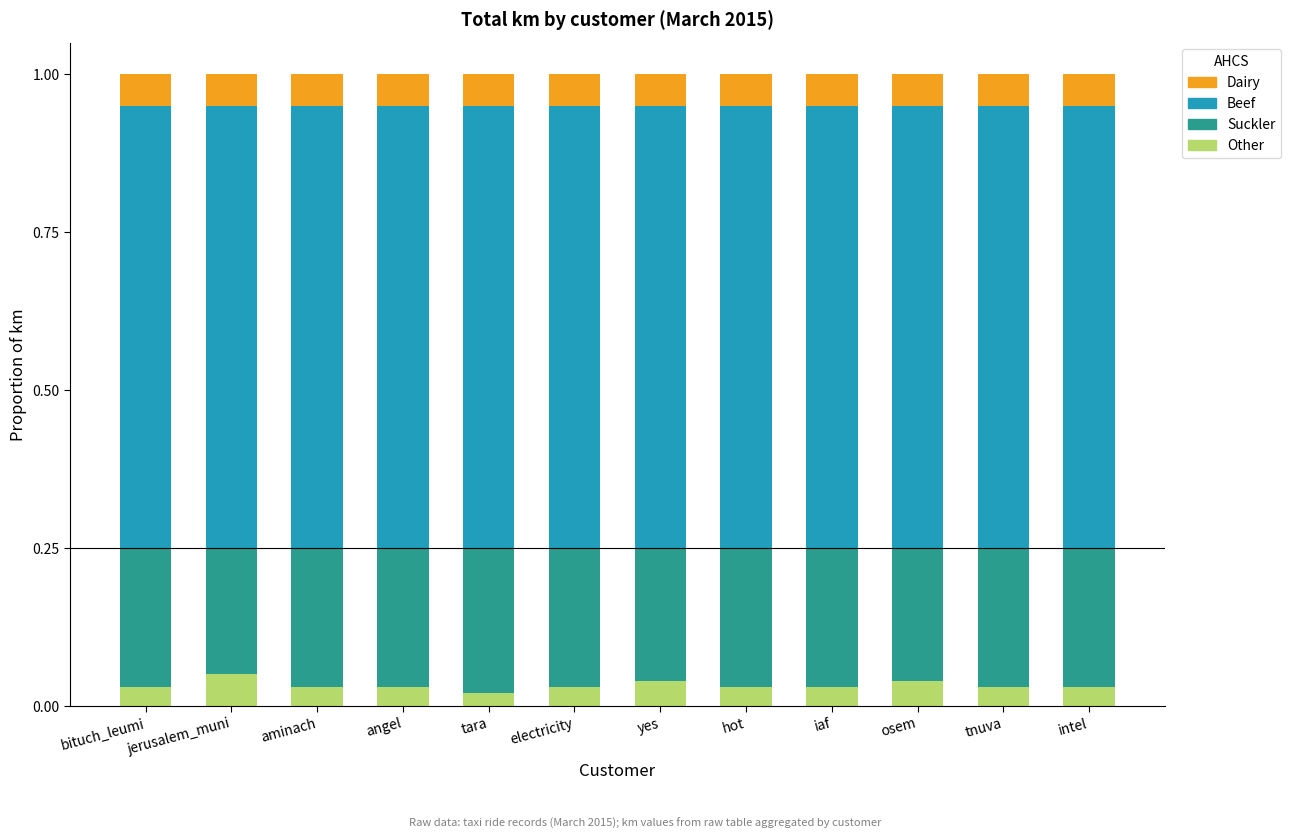

What is the total value across all series at yes?

1.0